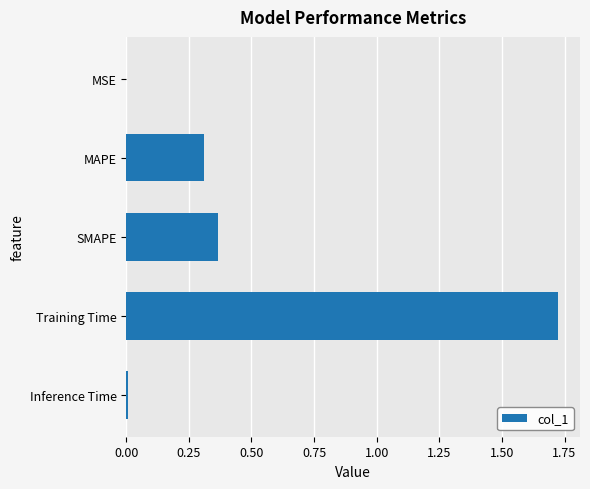

How many data points does each series have?

5